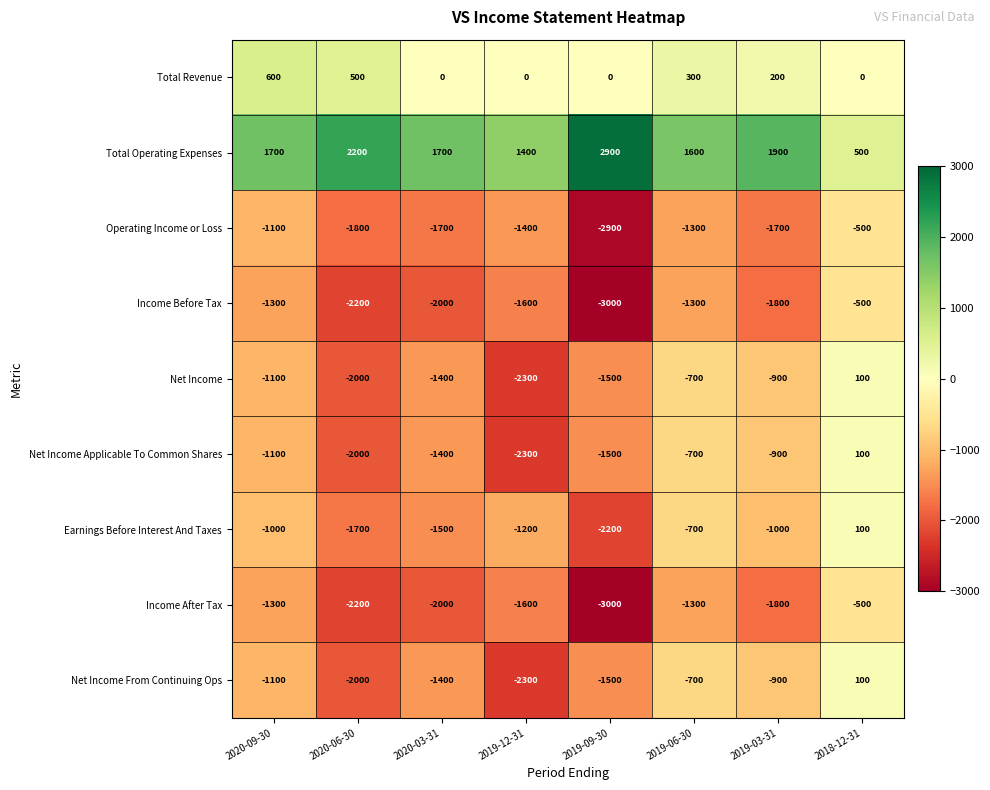

How many values in Earnings Before Interest And Taxes are above zero?

1